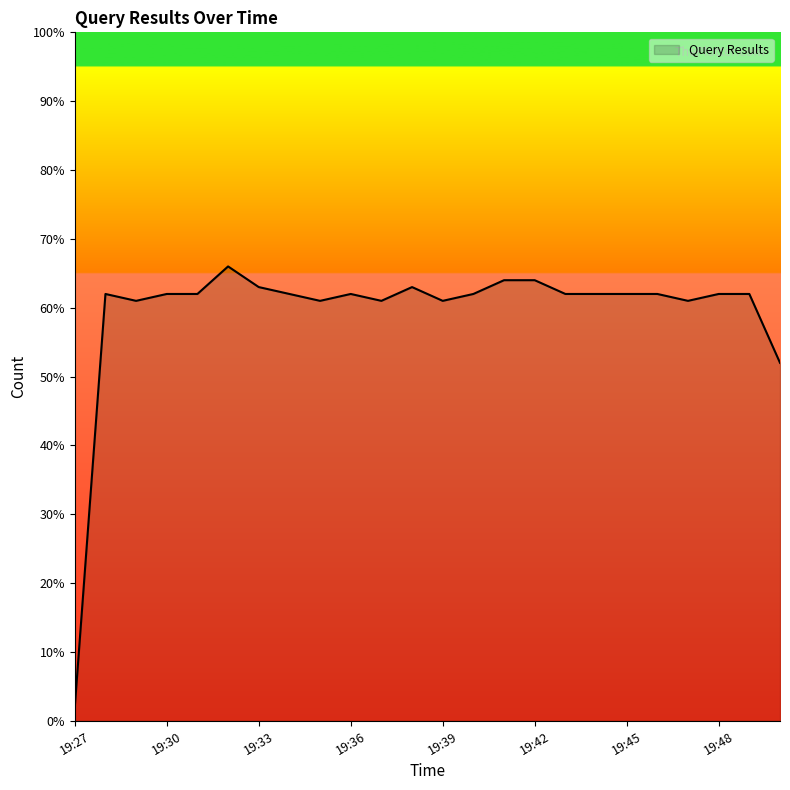

What is the greatest value displayed?

66